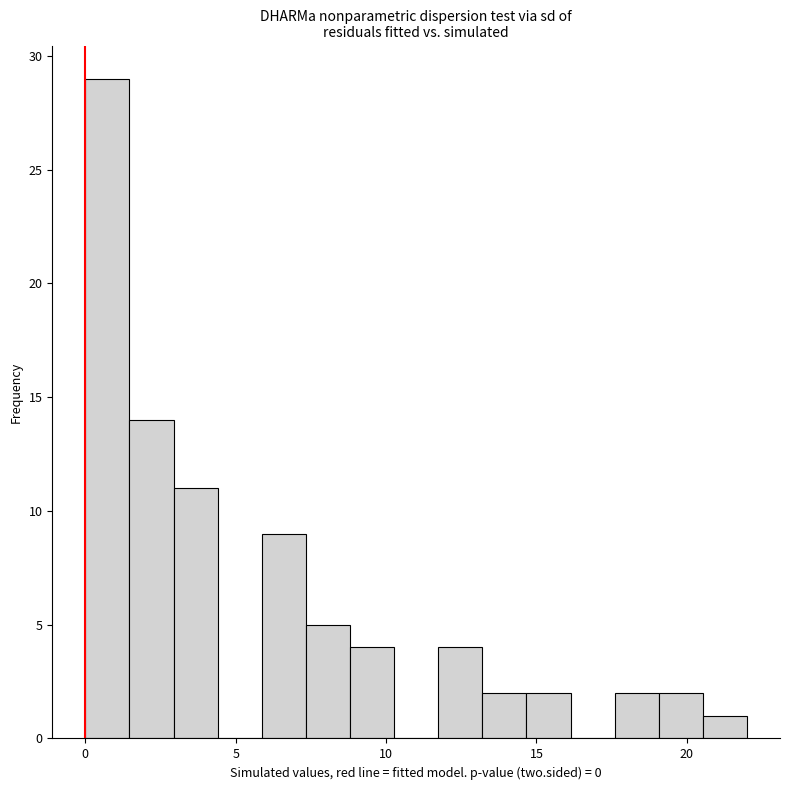

Read against the x-axis, roughly where is the centre of the tallest bar?

0.5